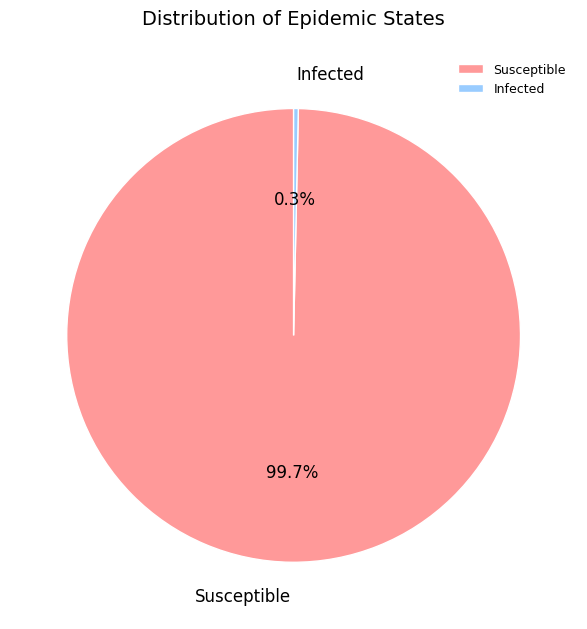

Is there a majority slice in this chart?

Yes